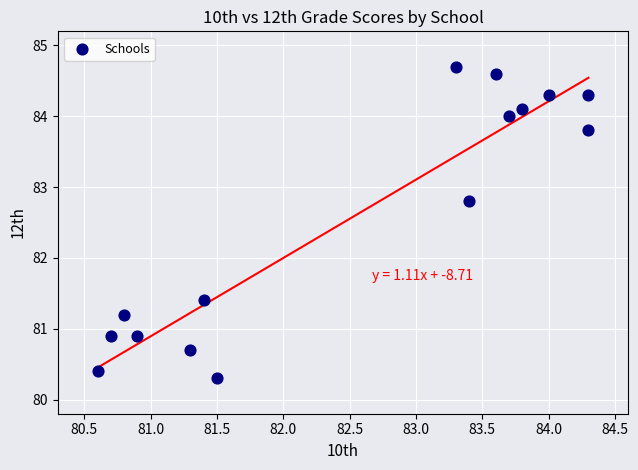

What Y value in the scatter plot is closest to 82?

81.4